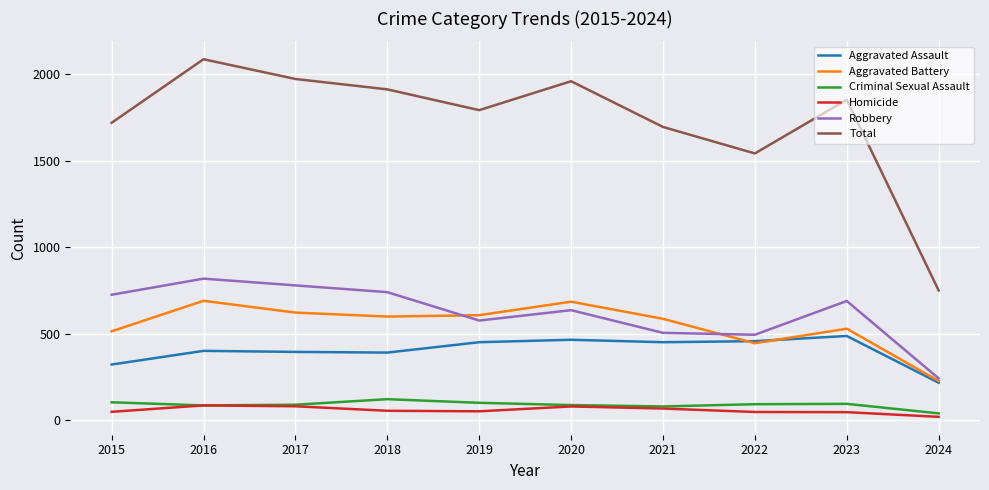

What is the total value across all series at 2015?

3438